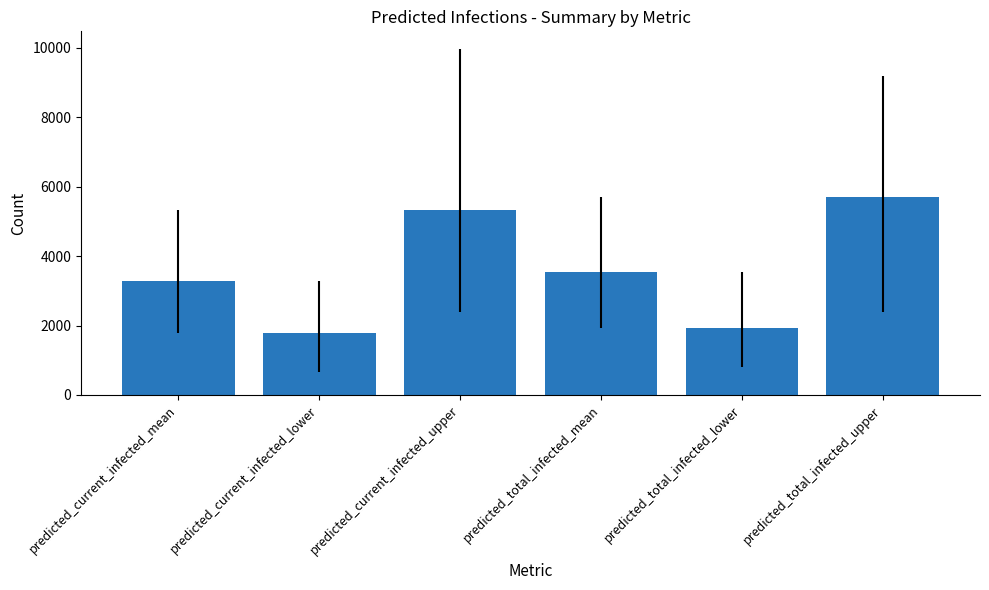

How many categories are shown in the chart?

6